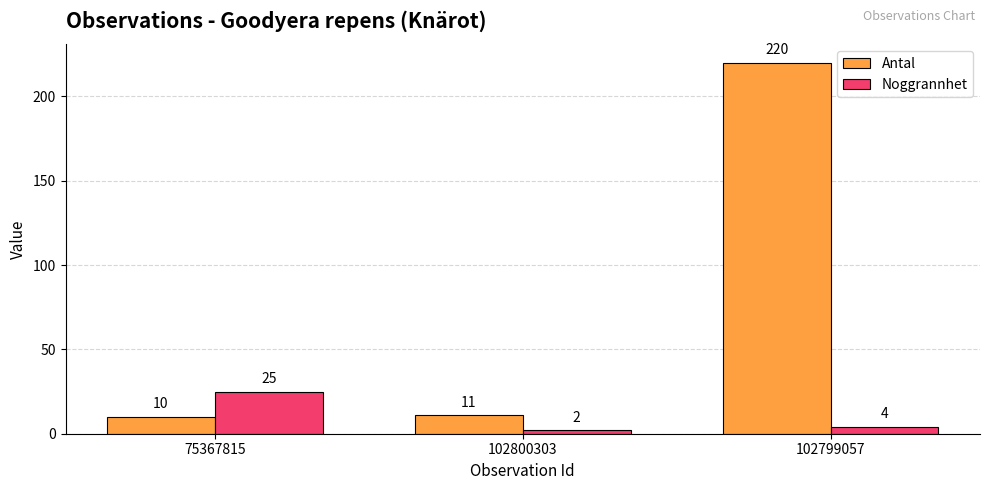

What is the spread (max minus min) of values at 102800303?

9